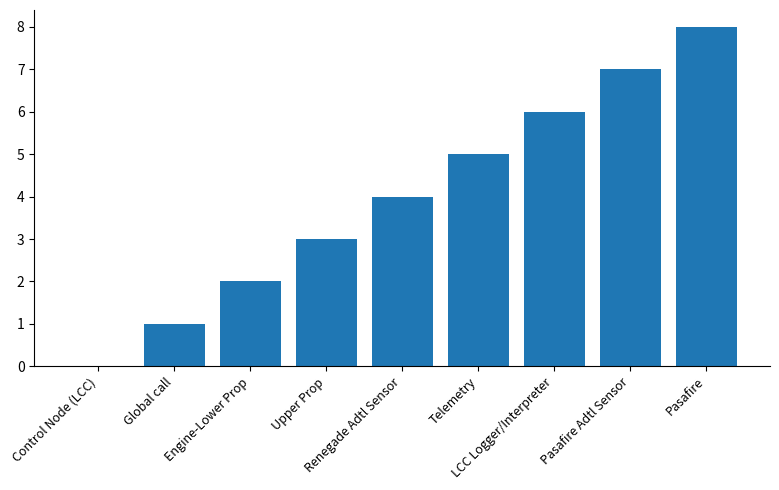

Where is the data nearest to the value 4?

Renegade Adtl Sensor